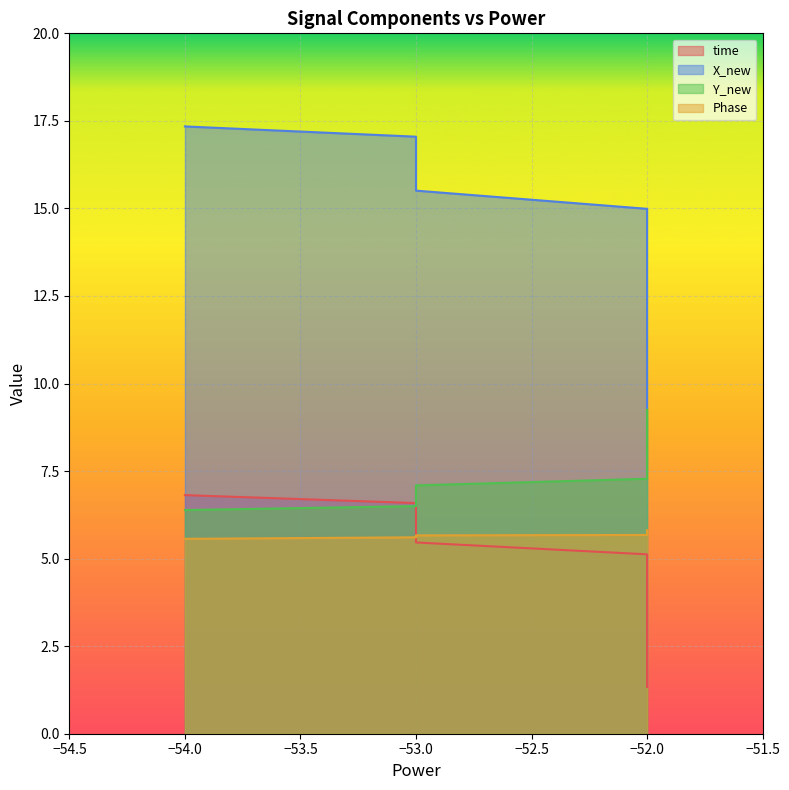

Reading left to right, extract all data points from this chart.

time: 1.3	1.6	2.0	2.3	2.5	2.8	3.0	3.4	3.6	4.0	4.3	4.5	4.8	5.1	5.5	5.7	6.1	6.4	6.6	6.8
X_new: 9.3	9.6	10.2	10.7	10.9	11.3	11.6	12.2	12.5	13.1	13.6	14.0	14.5	15.0	15.5	15.9	16.4	16.8	17.0	17.3
Y_new: 9.3	9.1	8.9	8.7	8.7	8.5	8.4	8.2	8.1	7.9	7.7	7.5	7.4	7.3	7.1	6.9	6.8	6.6	6.5	6.4
Phase: 5.8	5.8	5.8	5.8	5.8	5.7	5.8	5.7	5.7	5.7	5.7	5.7	5.7	5.7	5.7	5.6	5.6	5.6	5.6	5.6